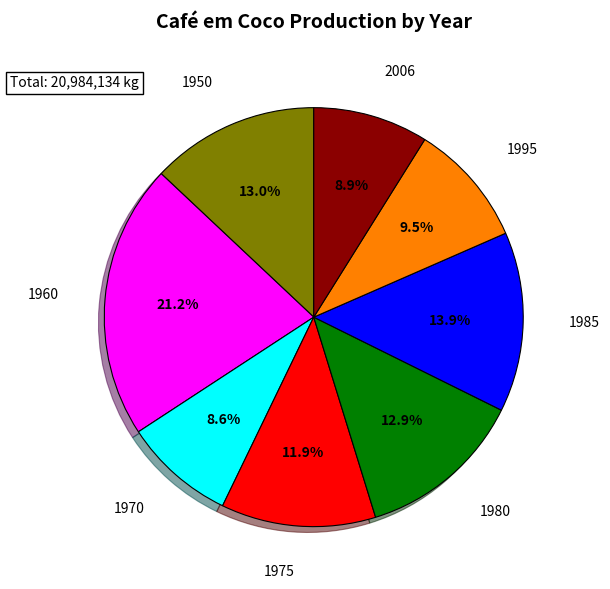

Does any single category account for the majority?

No